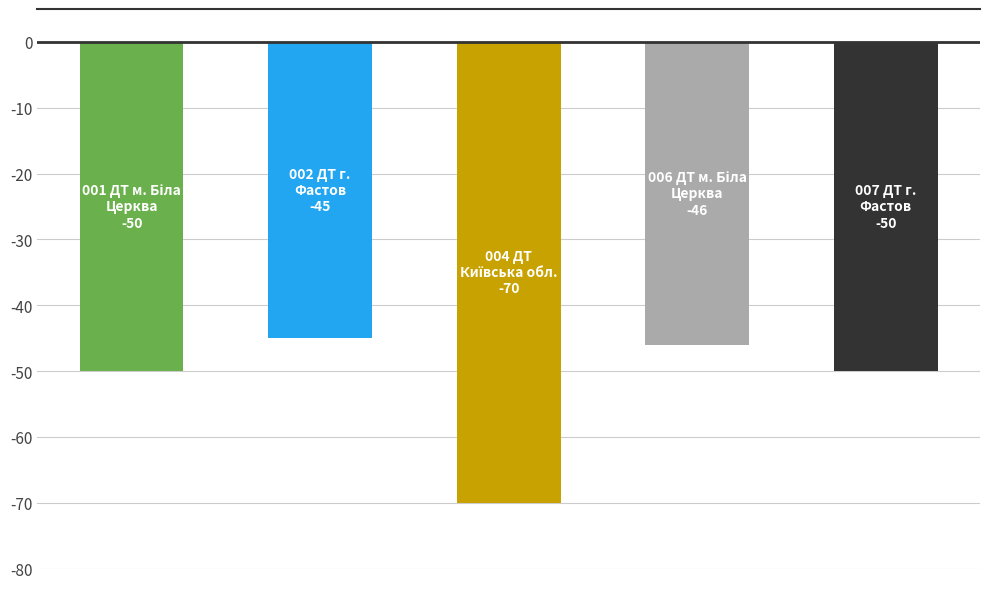

What is the greatest value displayed?

-45